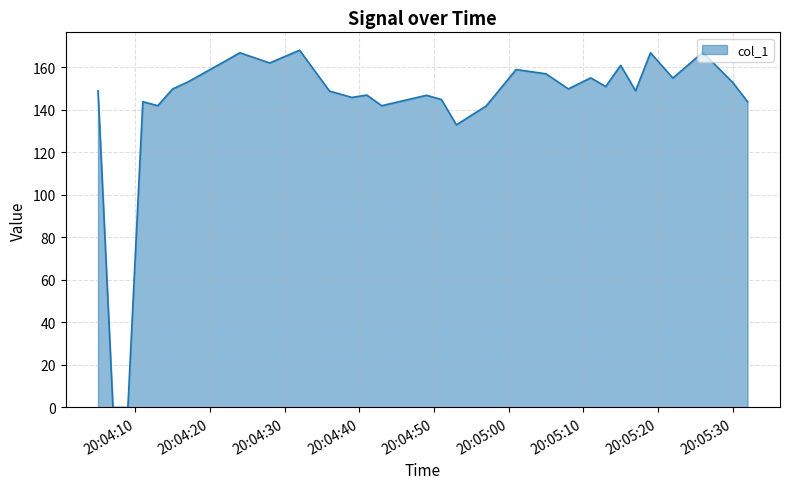

What is the greatest value displayed?

168.0